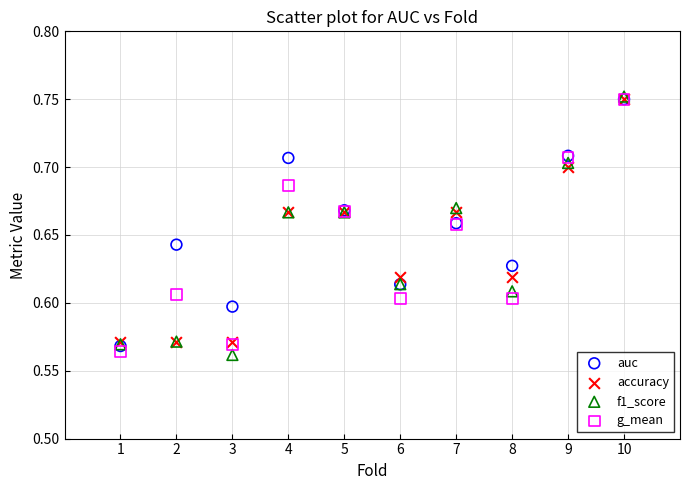

Which series has the largest Y range (max minus min)?

f1_score